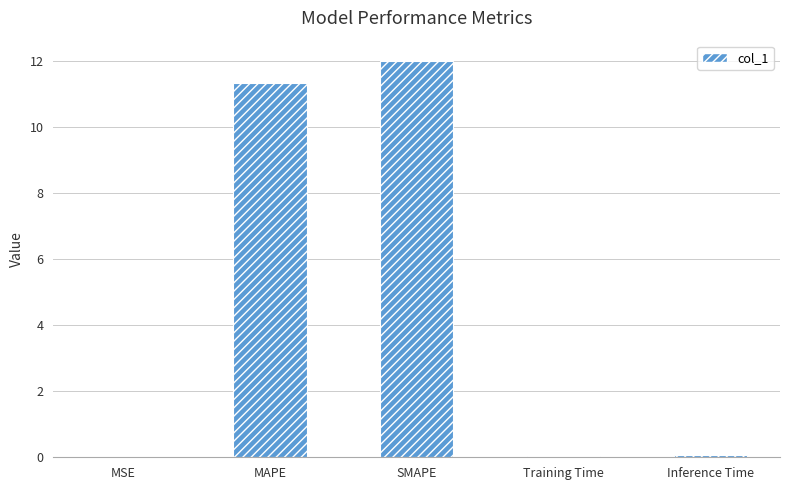

At which category does the chart reach its peak across all series?

SMAPE